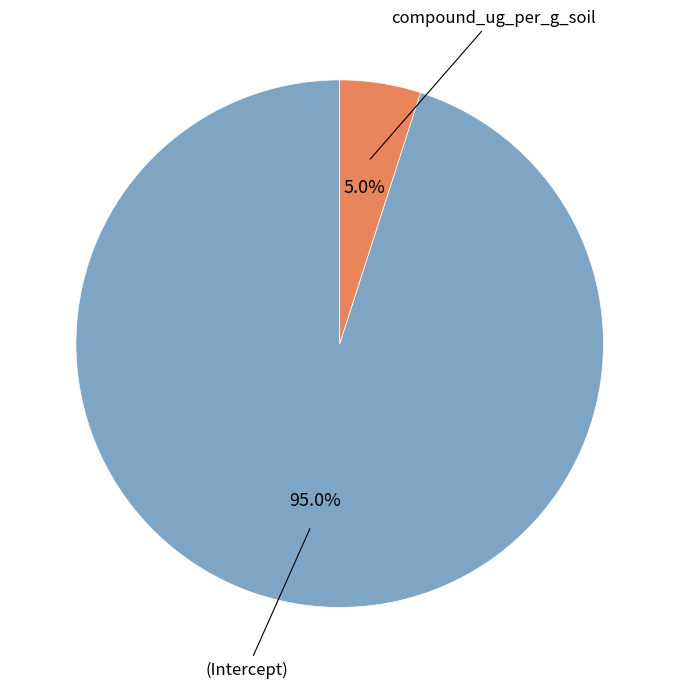

Is there any slice that represents more than half of the pie?

Yes